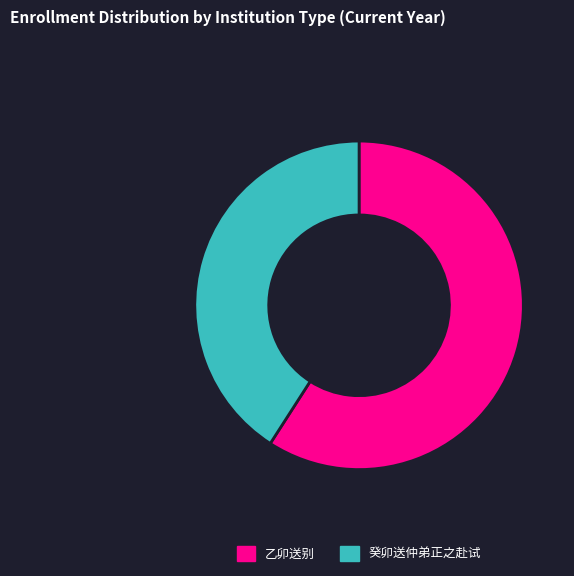

Is there any slice that represents more than half of the pie?

Yes